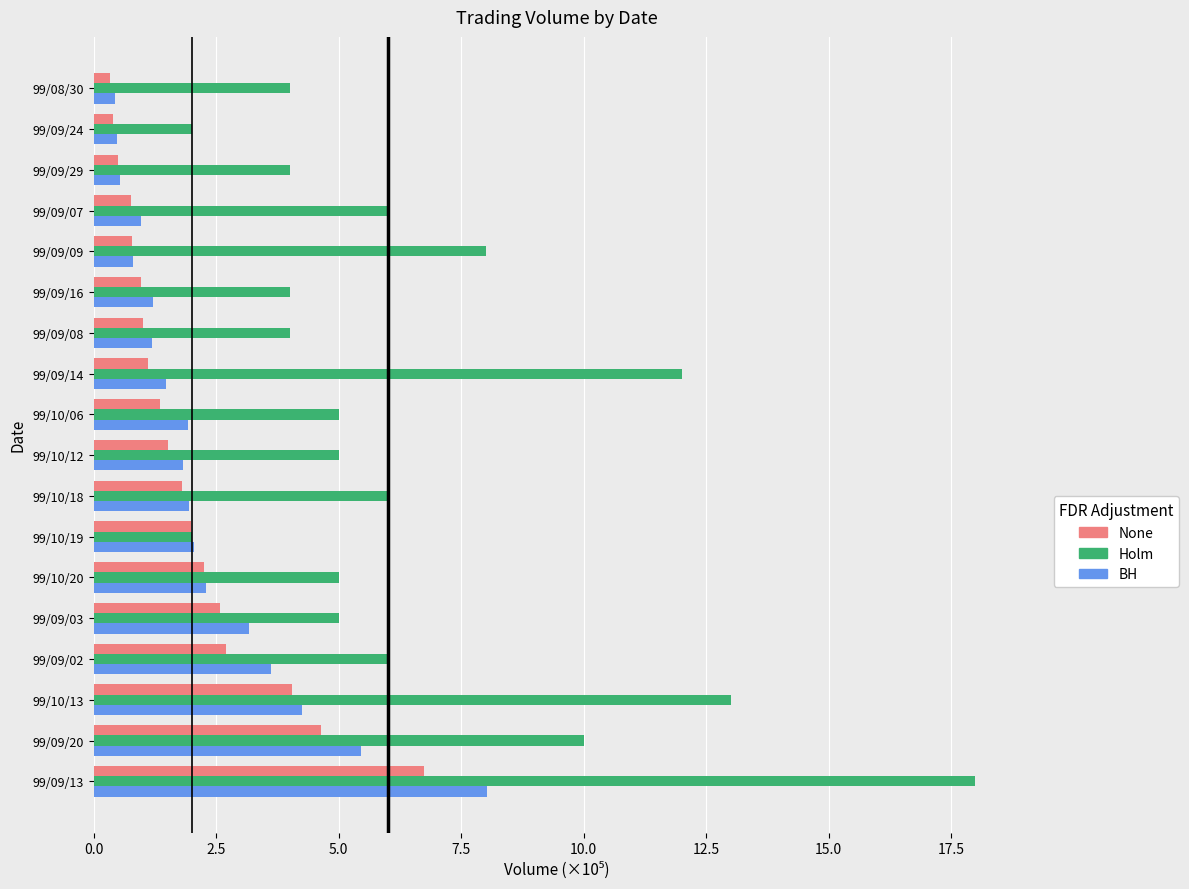

What is the difference between the BH values at 99/09/02 and 99/09/16?

2.4